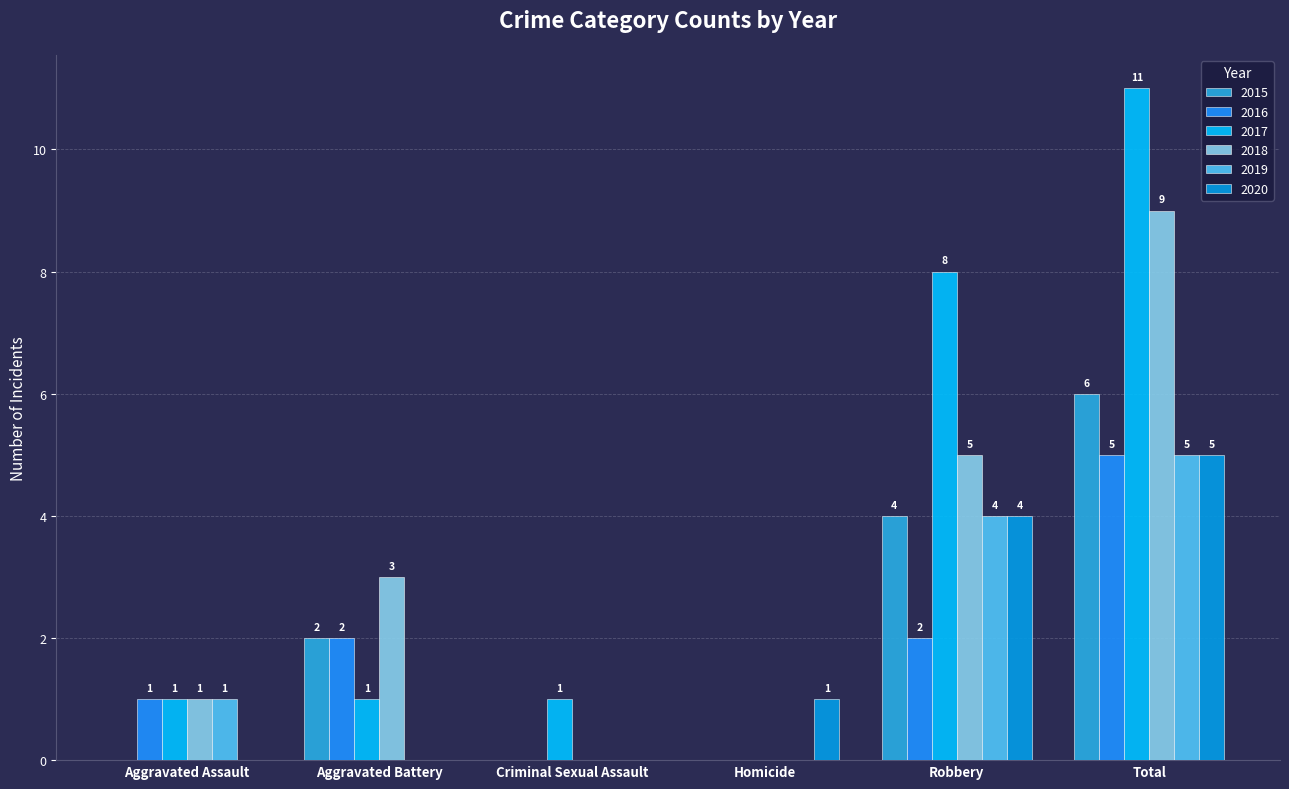

Is the value of 2015 at Robbery greater than the value of 2019 at Robbery?

No